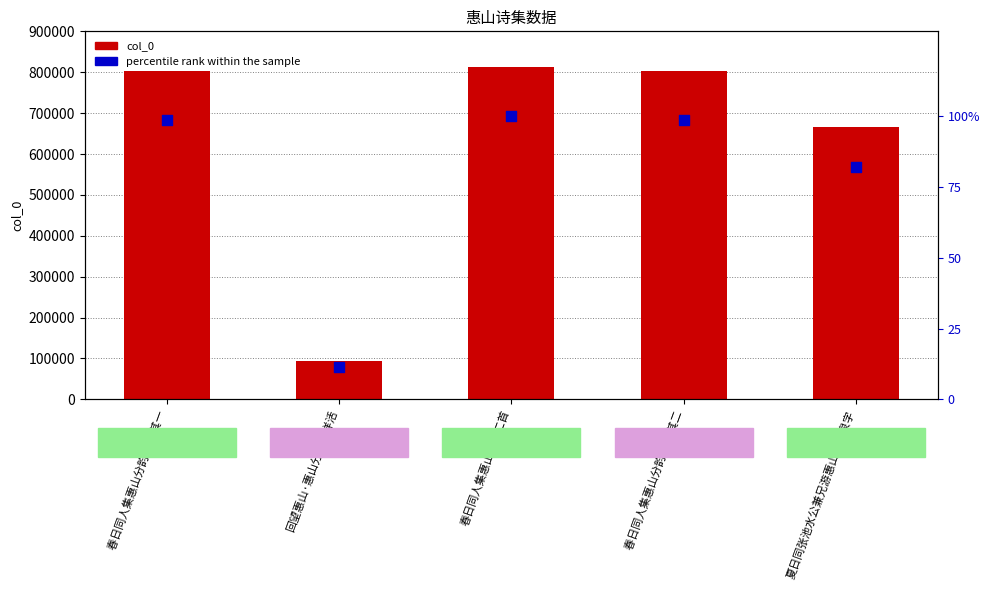

Which series contains the highest Y value?

col_0